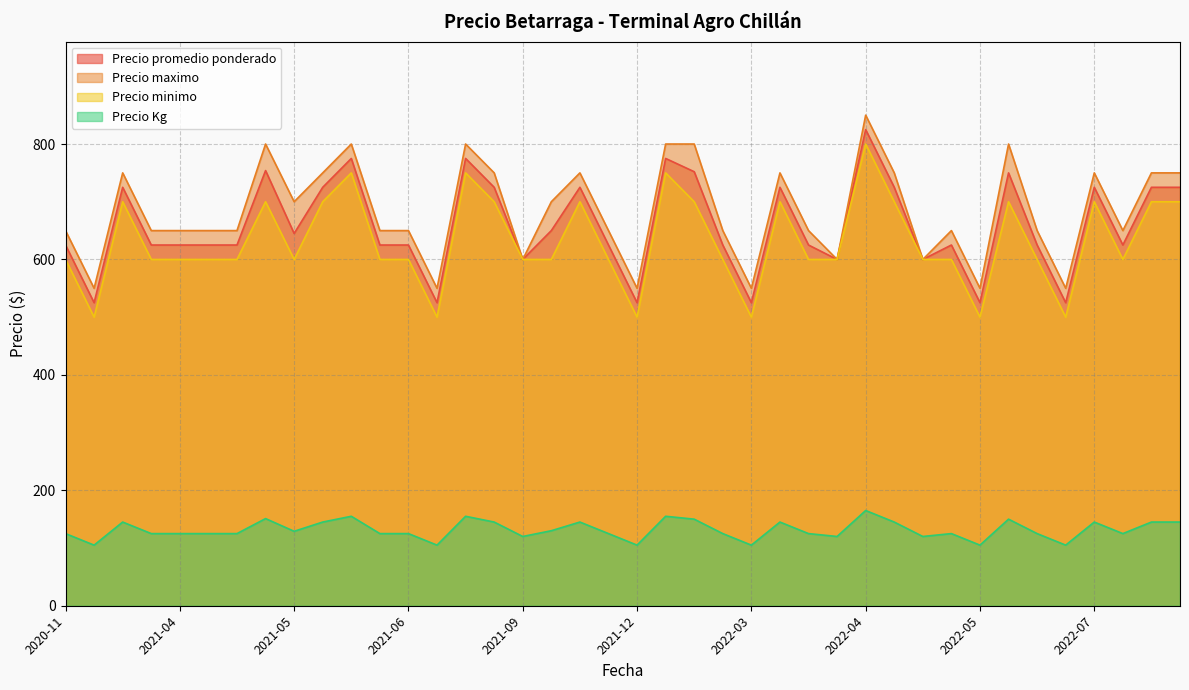

How many values in the Precio Kg series are below 125?

9